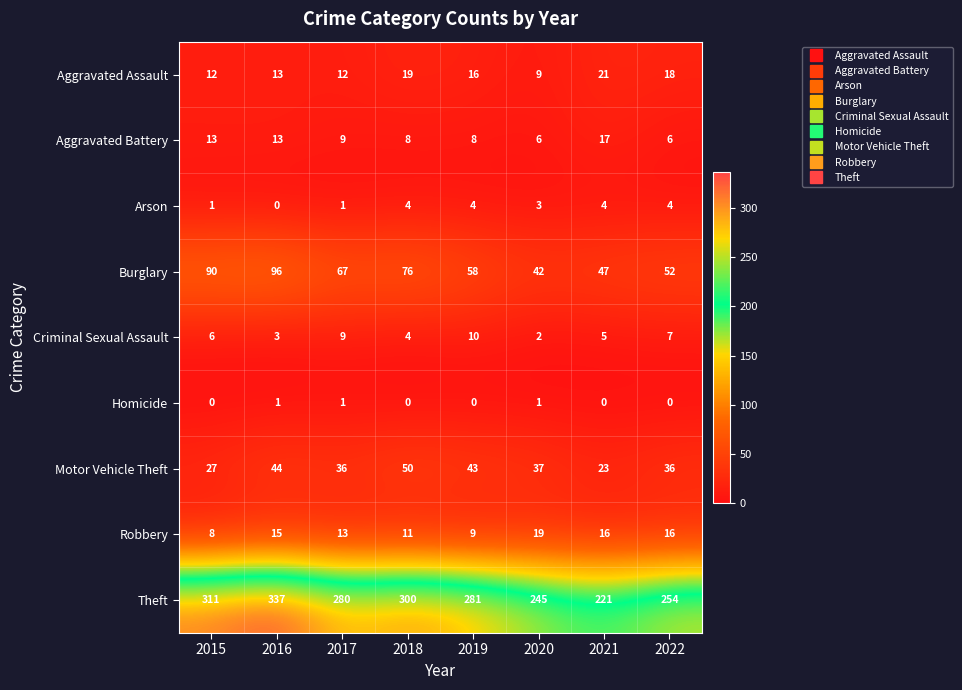

What is the difference between the maximum and second lowest values in the Aggravated Assault series?

9